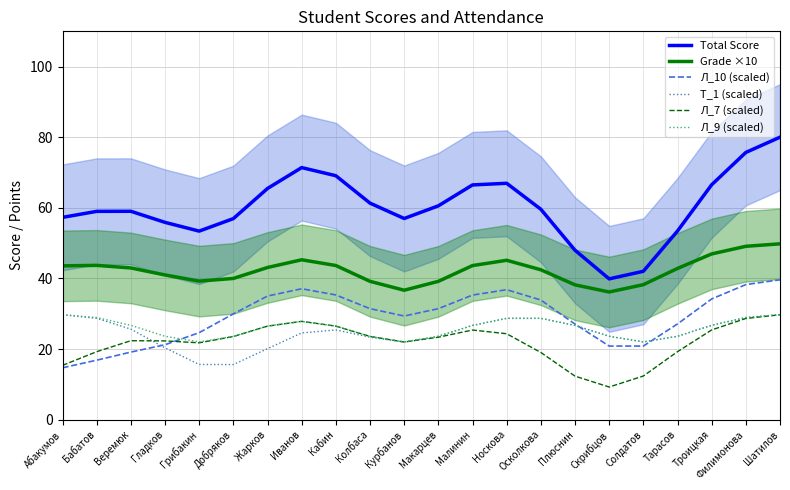

What is the sum of all Т_1 (scaled) values?

540.0